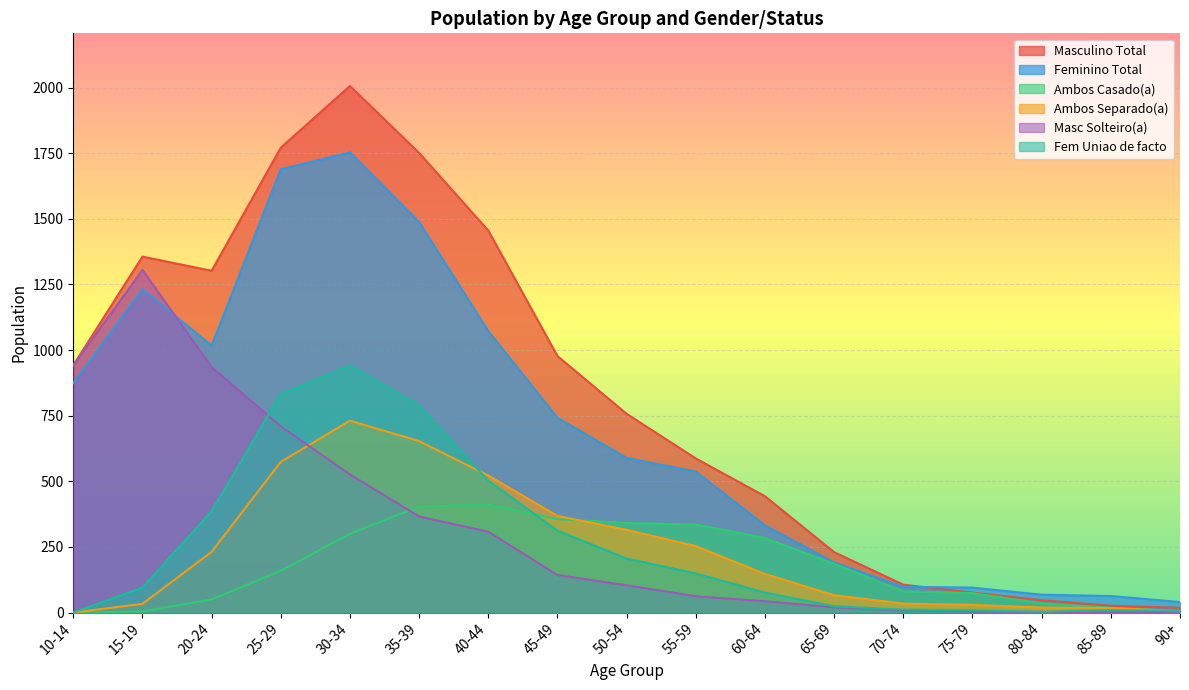

The Ambos Separado(a) series shows 29 at 75-79. True or false?

True